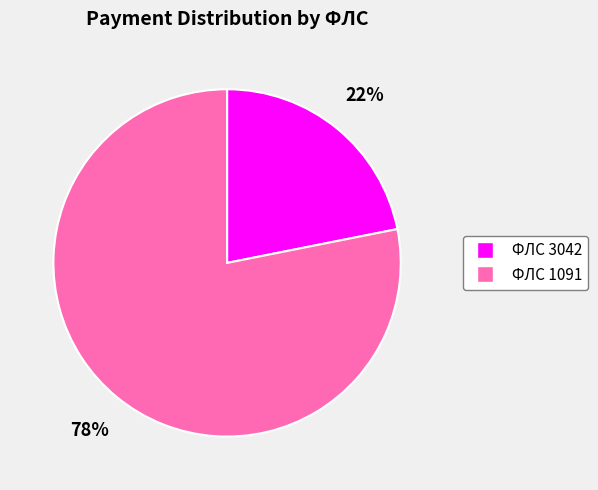

To the nearest percent, what is the average slice percentage?

50%